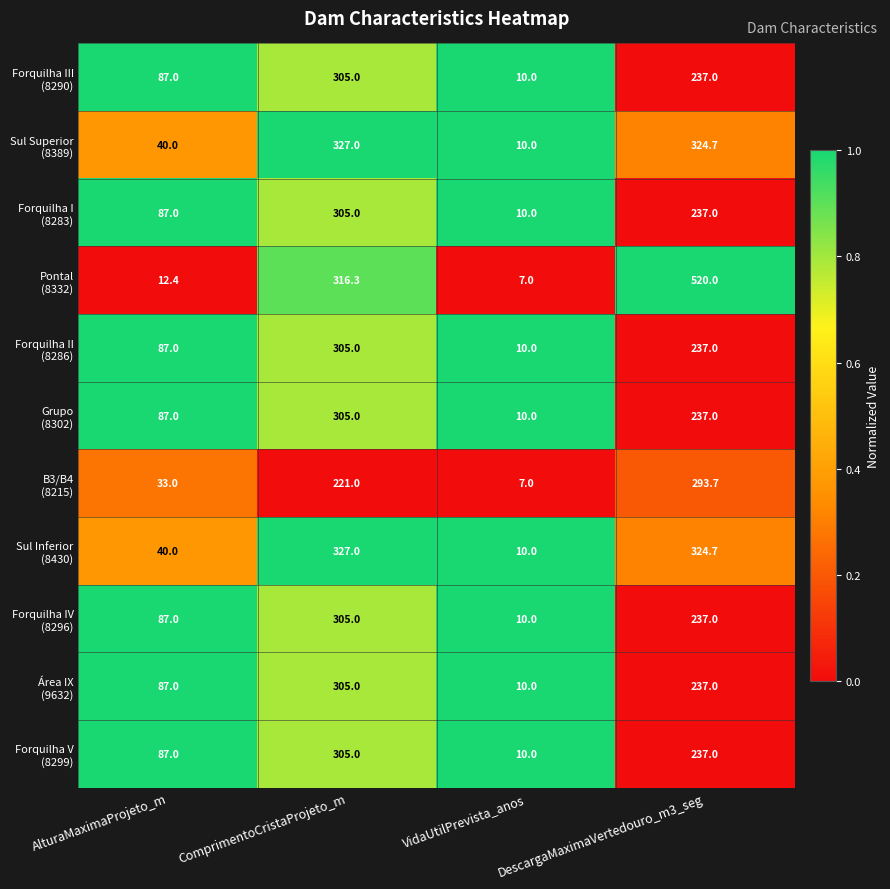

How many distinct data groups are displayed?

11